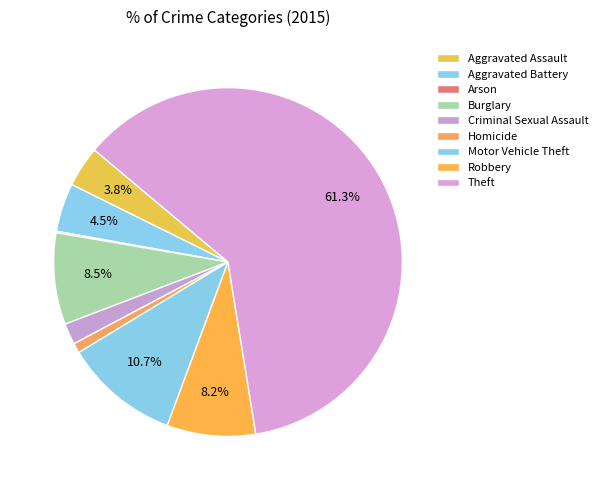

To the nearest percent, what percentage of the pie is Motor Vehicle Theft?

11%